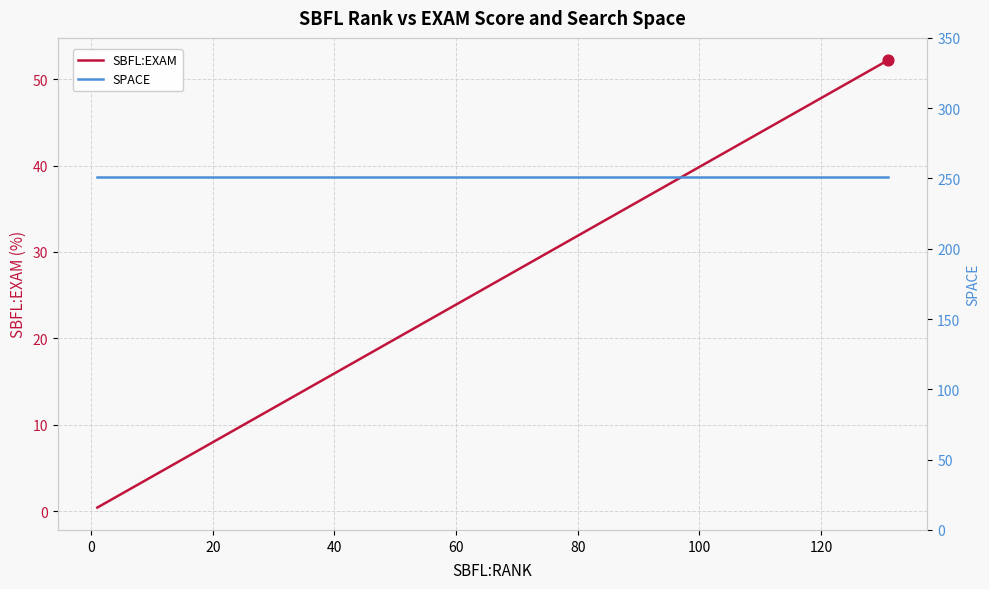

Which series has the largest total across all categories?

SPACE